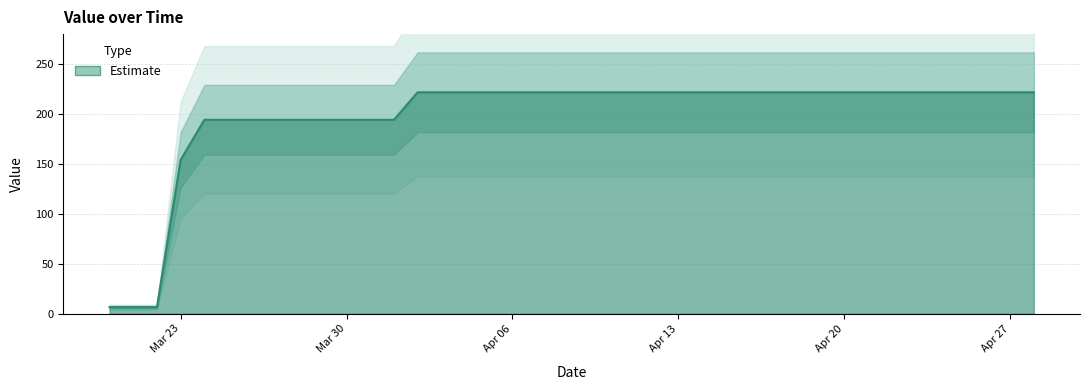

How many categories are shown in the chart?

40